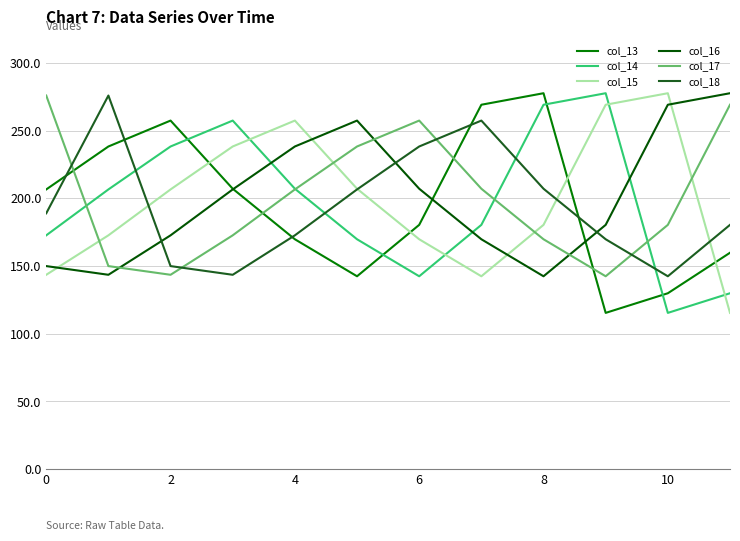

What is the minimum value shown in the chart?

115.4